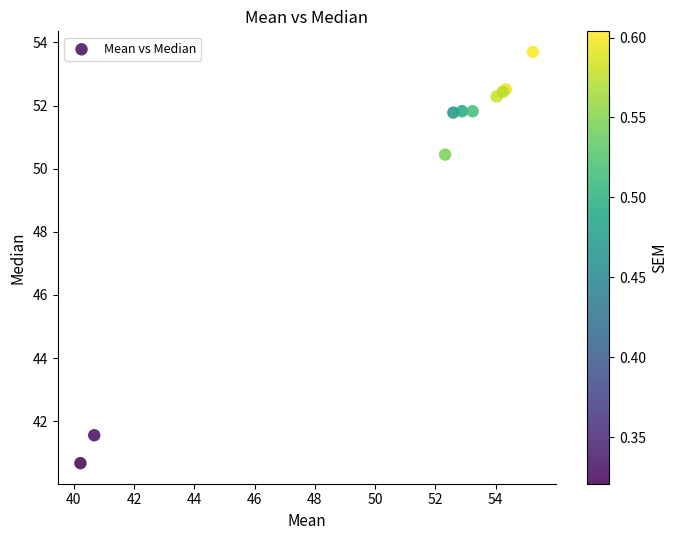

What Y value in the scatter plot is closest to 47?

50.4